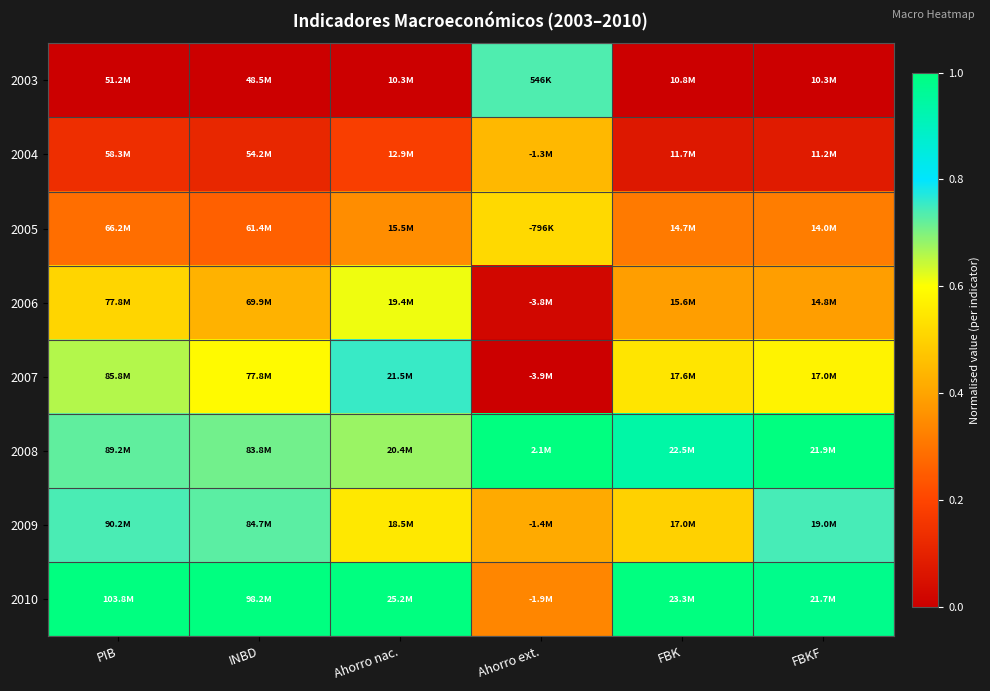

How many series are shown in this chart?

8